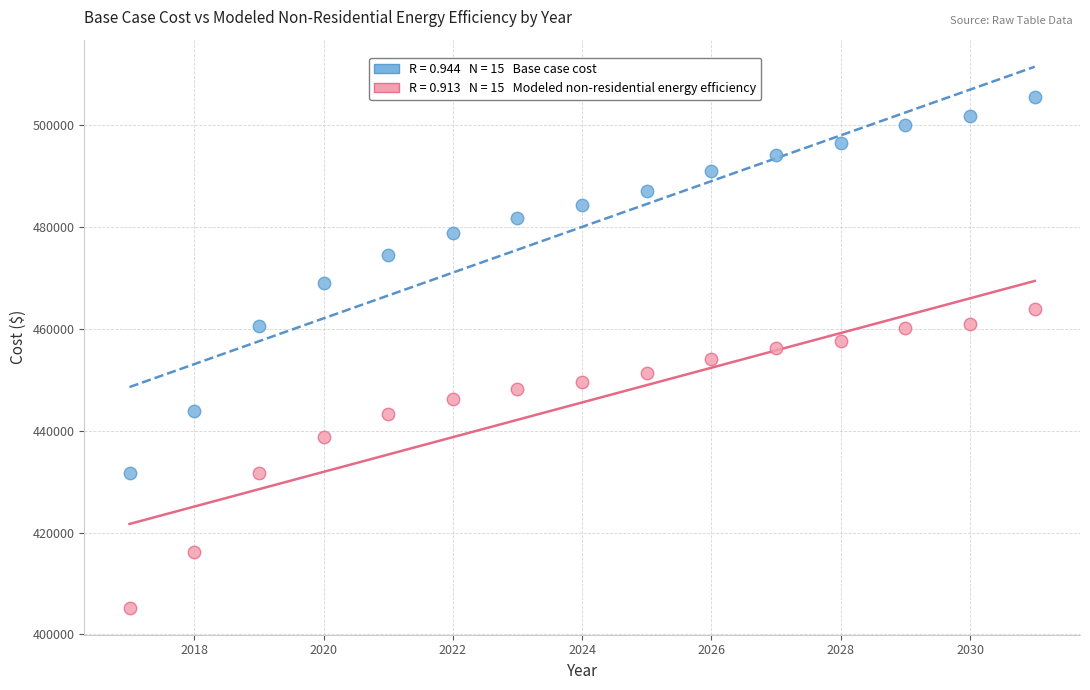

Across all data points, what is the range of Y values (max minus min)?

100352.7